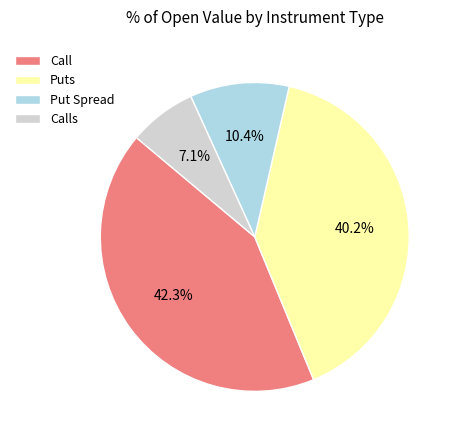

What percentage is NOT represented by Call?

57.7%